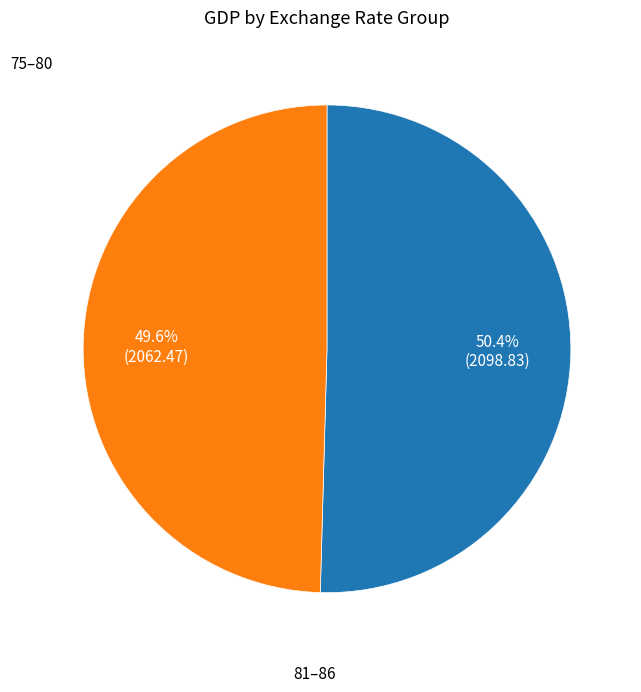

Is there a majority slice in this chart?

Yes